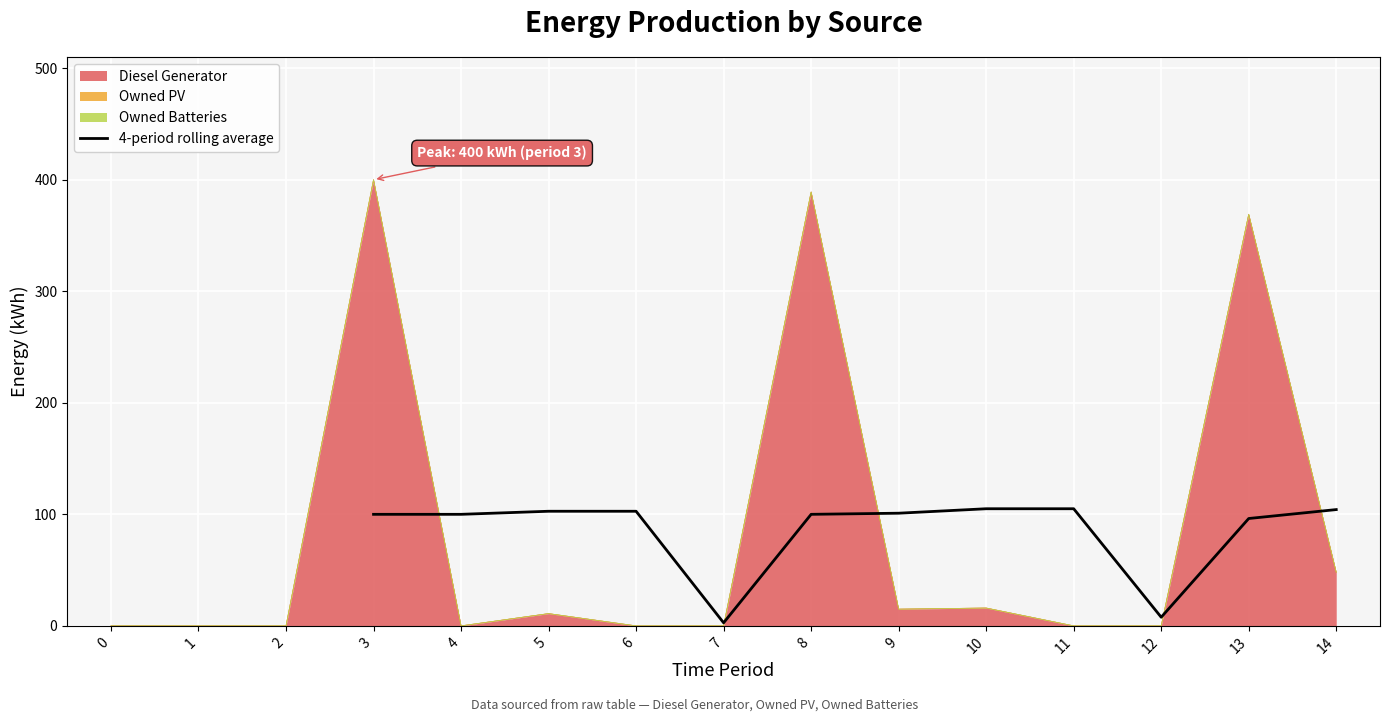

Between 1 and 3, which is larger?

3